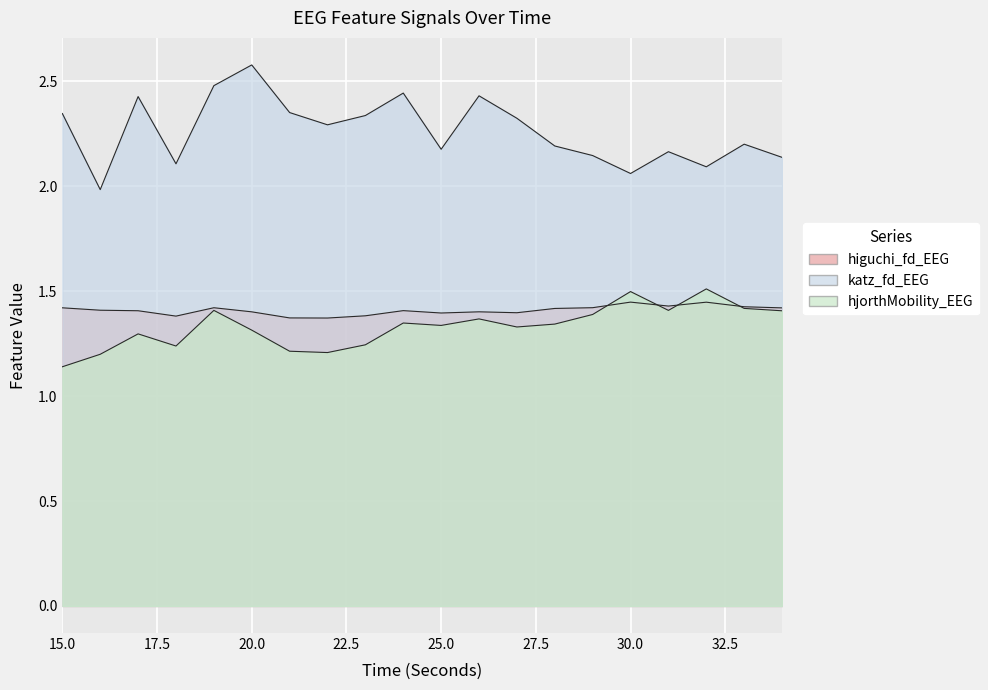

What is the value of the higuchi_fd_EEG point at the 13th from the left?

1.4